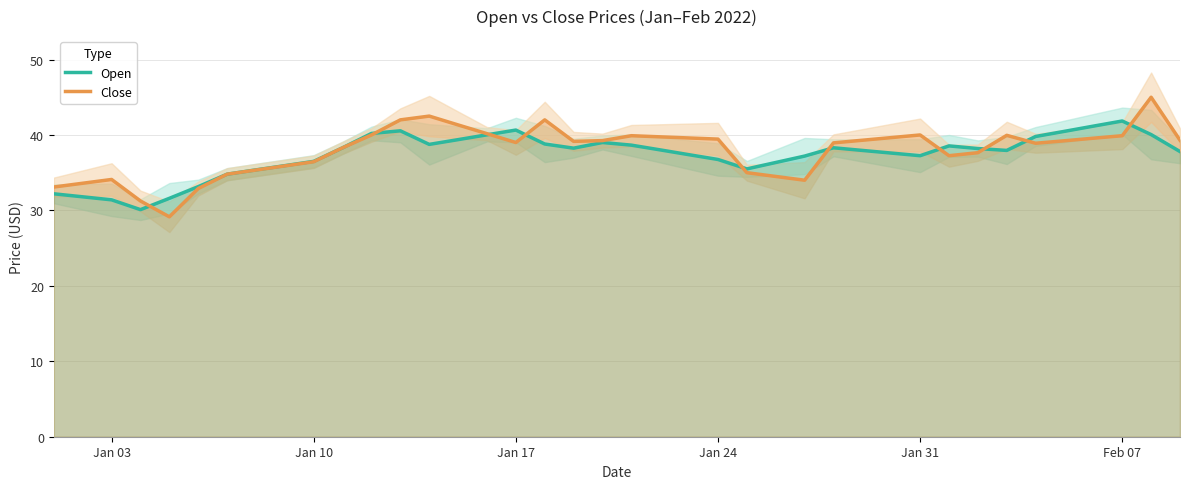

What is the maximum value for Open?

41.9